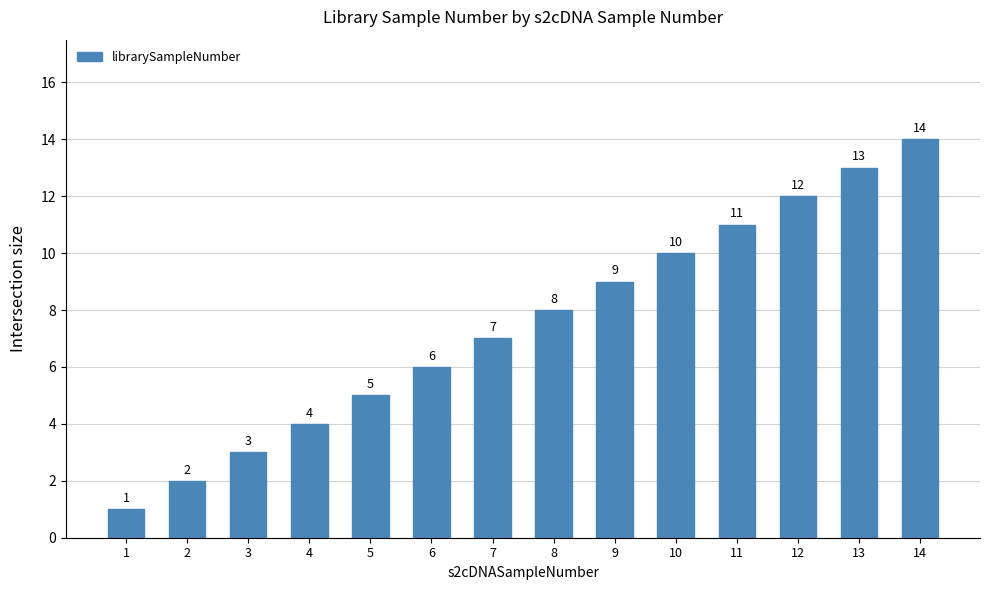

The value at 6 is 8. True or false?

False